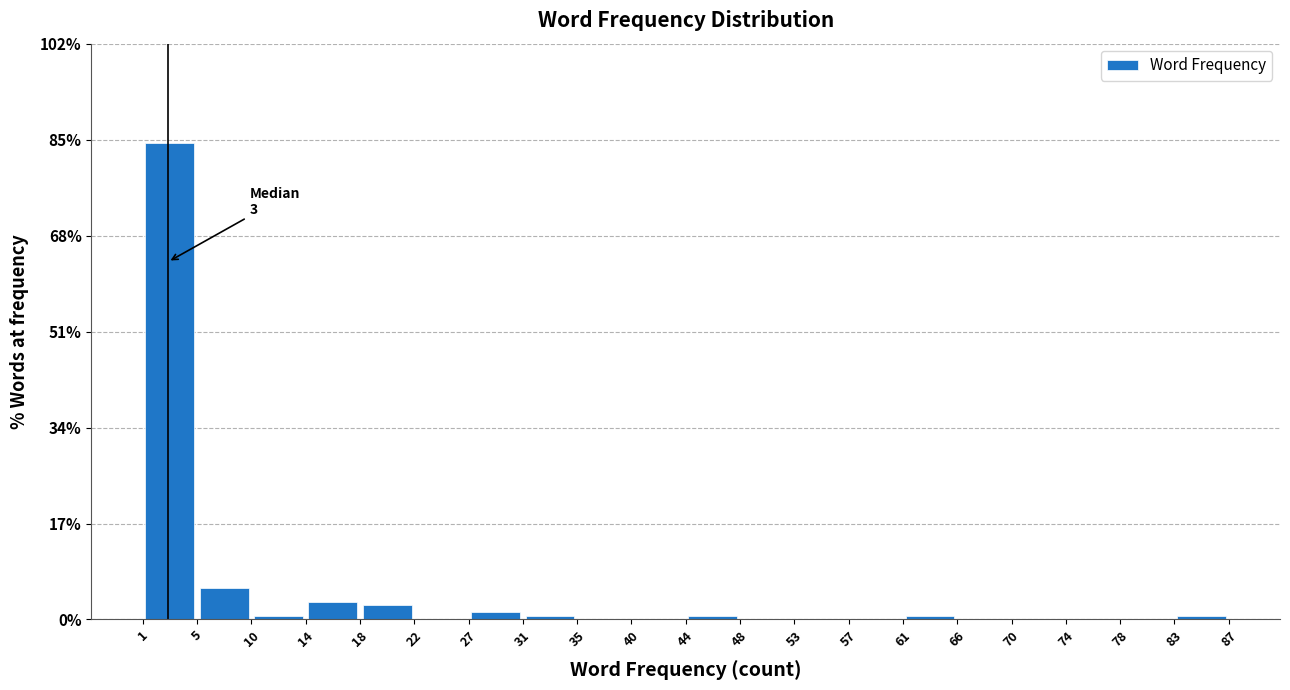

Over which range of the x-axis is the bar tallest?

1 to 5